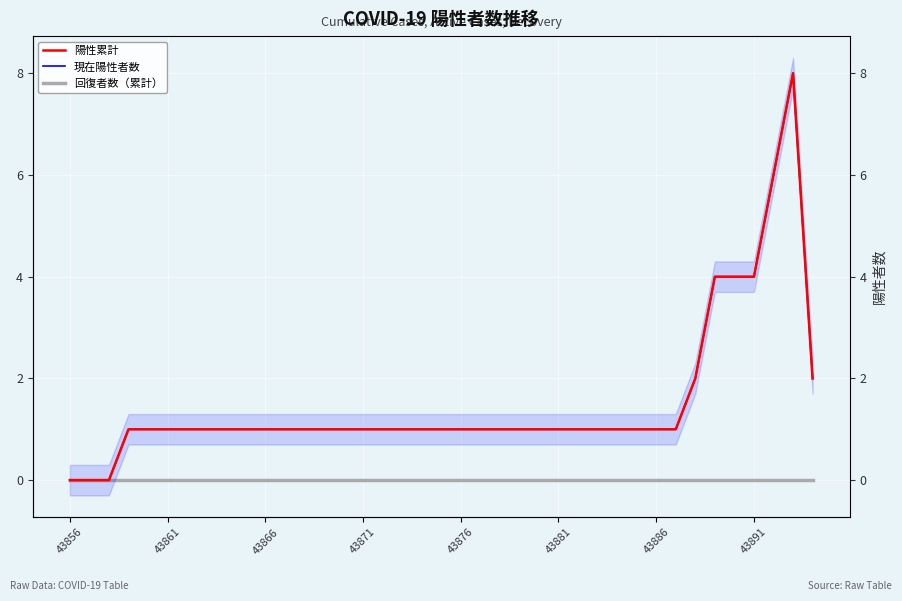

What is the difference between the maximum and minimum values in the 陽性累計 series?

8